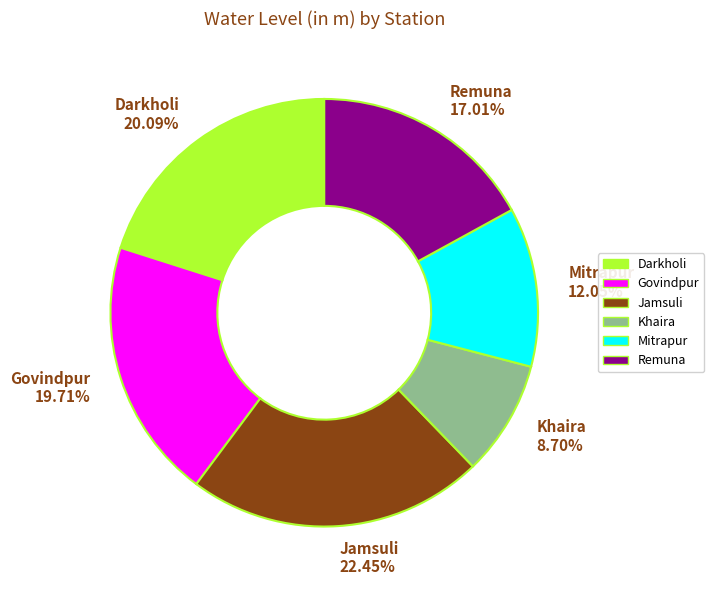

The Jamsuli slice represents 11% of the pie. True or false?

False